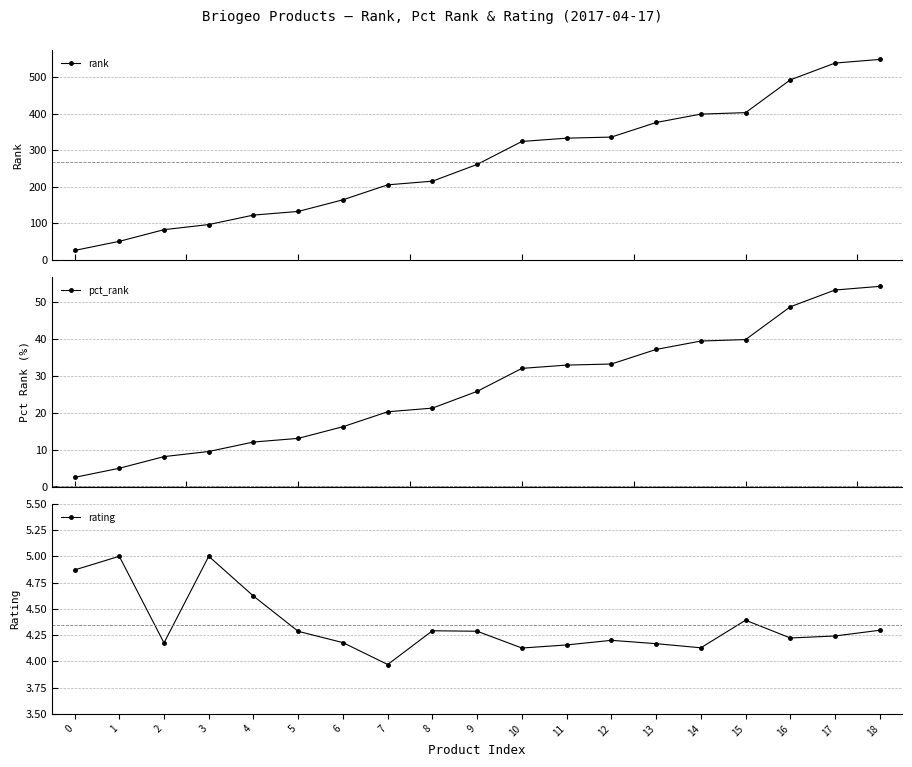

Where is rating nearest to the value 4?

7